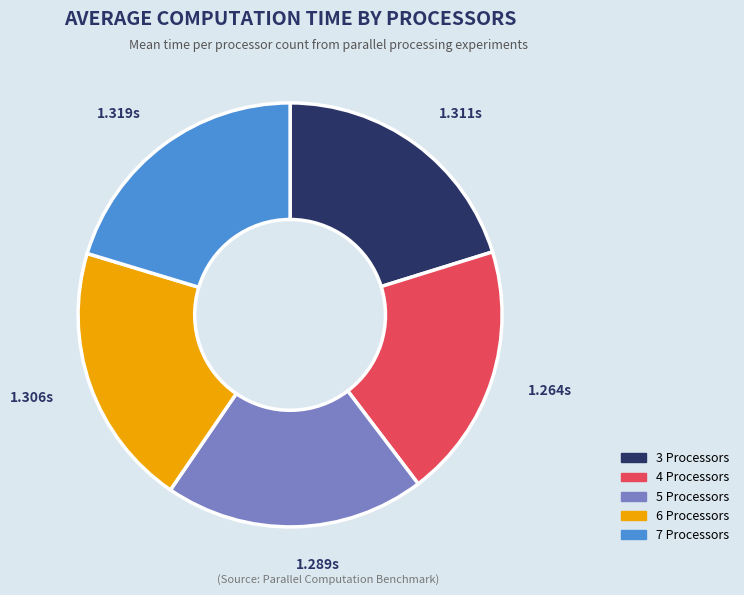

Does any single category account for the majority?

No